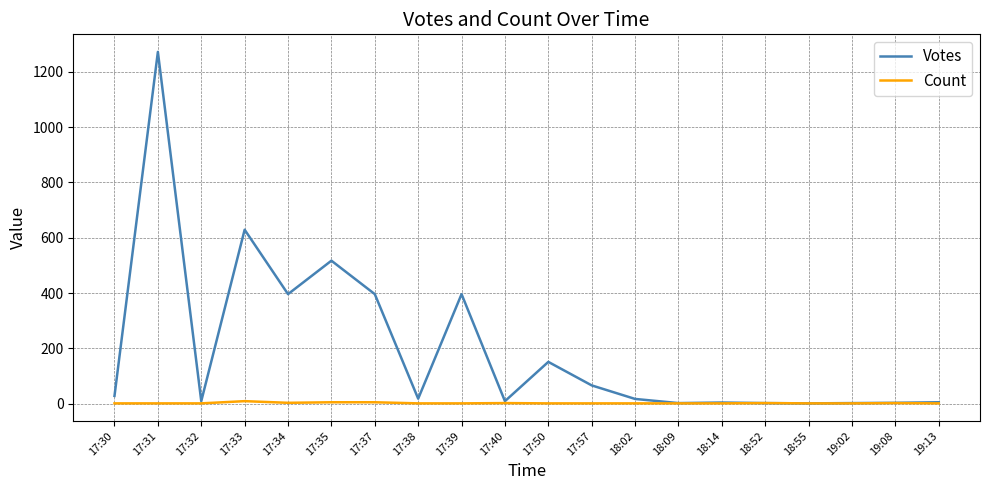

List the series in order of their overall mean, highest first.

Votes, Count